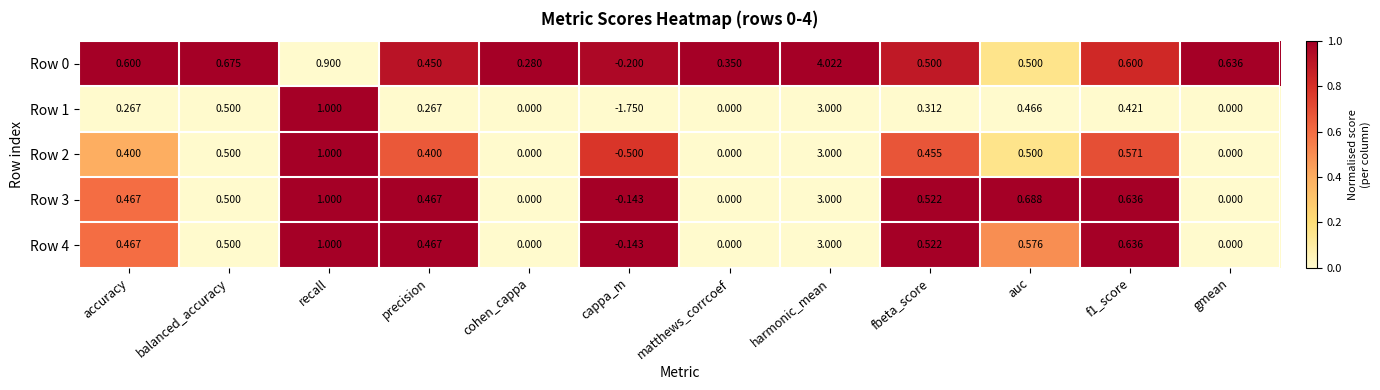

Is the value of Row 1 at cohen_cappa greater than the value of Row 2 at auc?

No